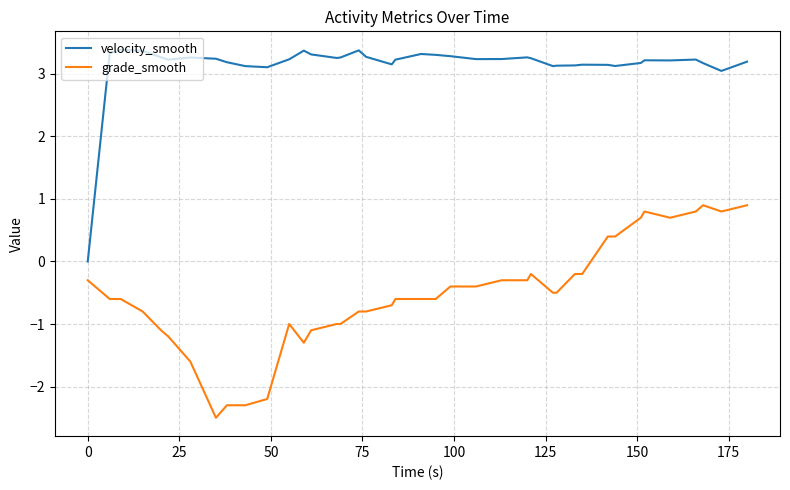

What is the difference between the maximum and minimum values in the grade_smooth series?

3.4